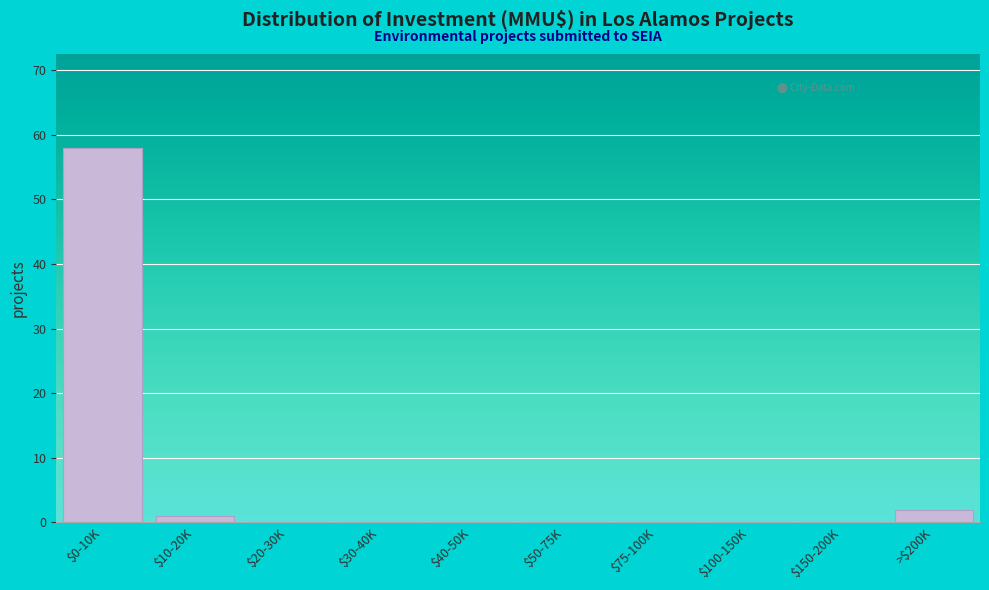

What is the greatest value displayed?

58